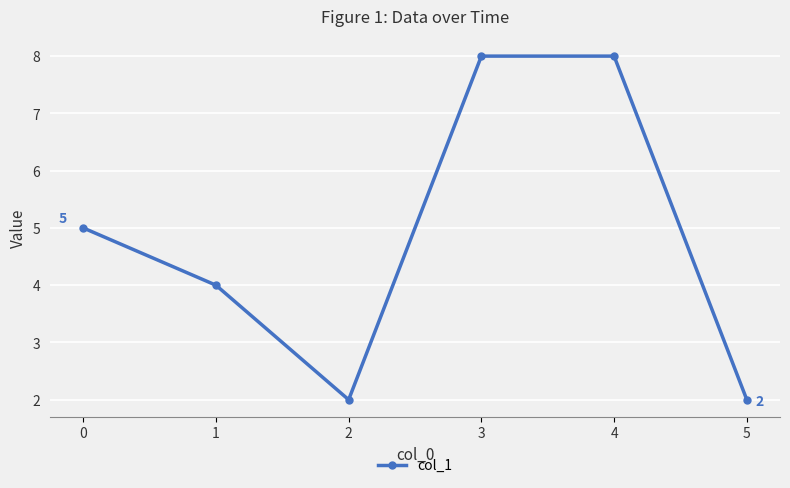

What is the average value?

5